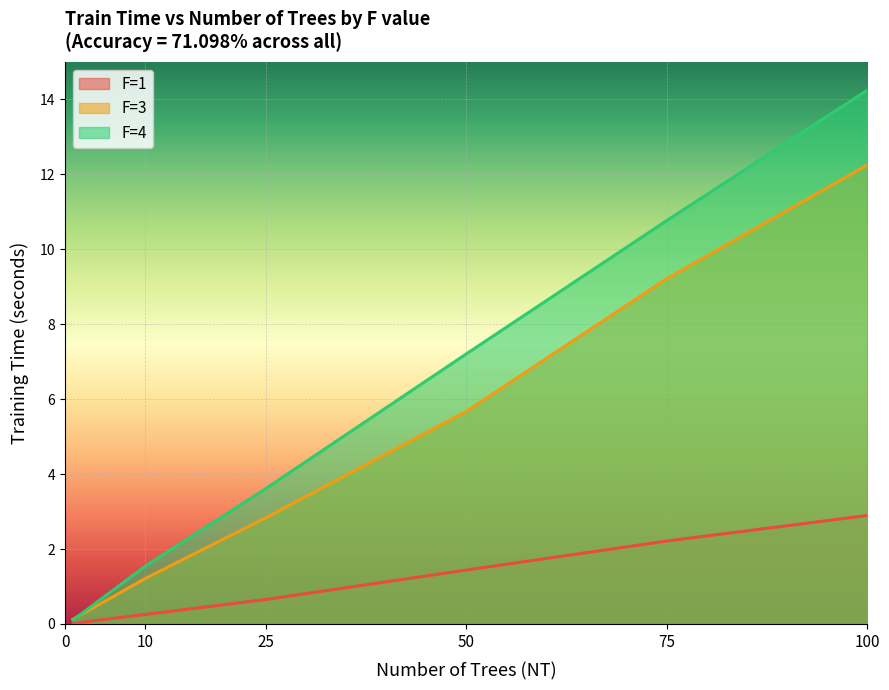

What is the difference between the maximum and minimum values in the F=4 series?

14.1